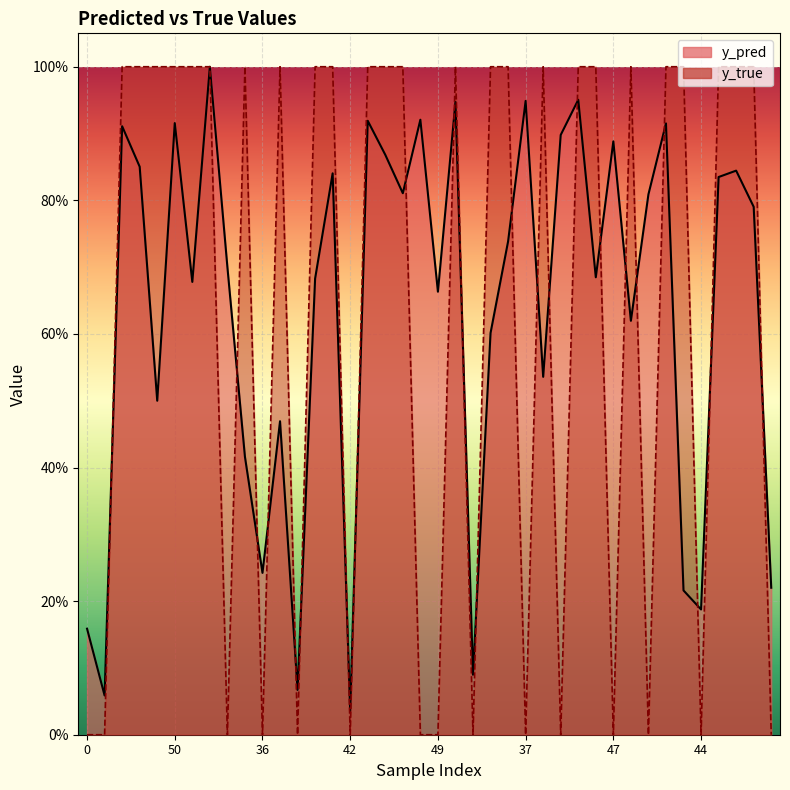

Reading left to right, what are all the values shown in this chart?

y_pred: 0.2	0.1	0.9	0.9	0.5	0.9	0.7	1.0	0.7	0.4	0.2	0.5	0.1	0.7	0.8	0.0	0.9	0.9	0.8	0.9	0.7	0.9	0.1	0.6	0.7	0.9	0.5	0.9	1.0	0.7	0.9	0.6	0.8	0.9	0.2	0.2	0.8	0.8	0.8	0.2
y_true: 0.0	0.0	1.0	1.0	1.0	1.0	1.0	1.0	0.0	1.0	0.0	1.0	0.0	1.0	1.0	0.0	1.0	1.0	1.0	0.0	0.0	1.0	0.0	1.0	1.0	0.0	1.0	0.0	1.0	1.0	0.0	1.0	0.0	1.0	1.0	0.0	1.0	1.0	1.0	0.0